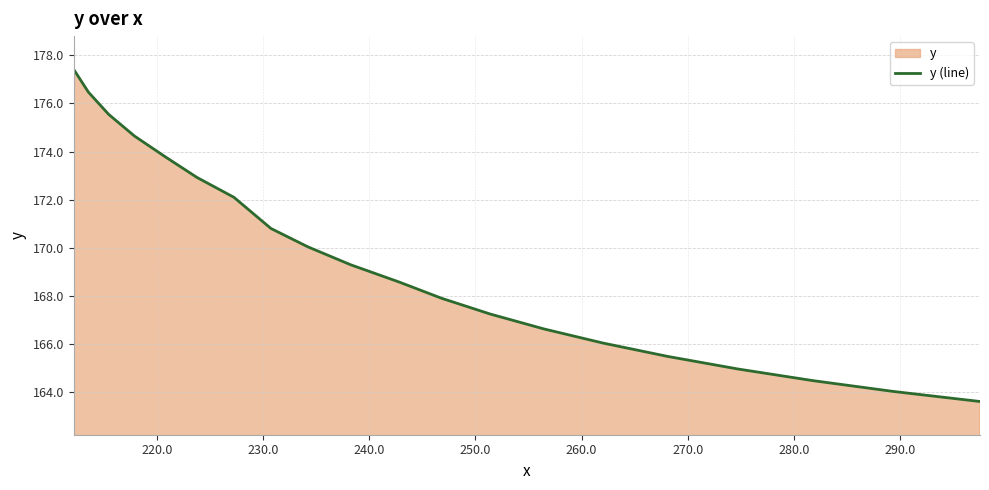

What is the greatest value displayed?

177.4